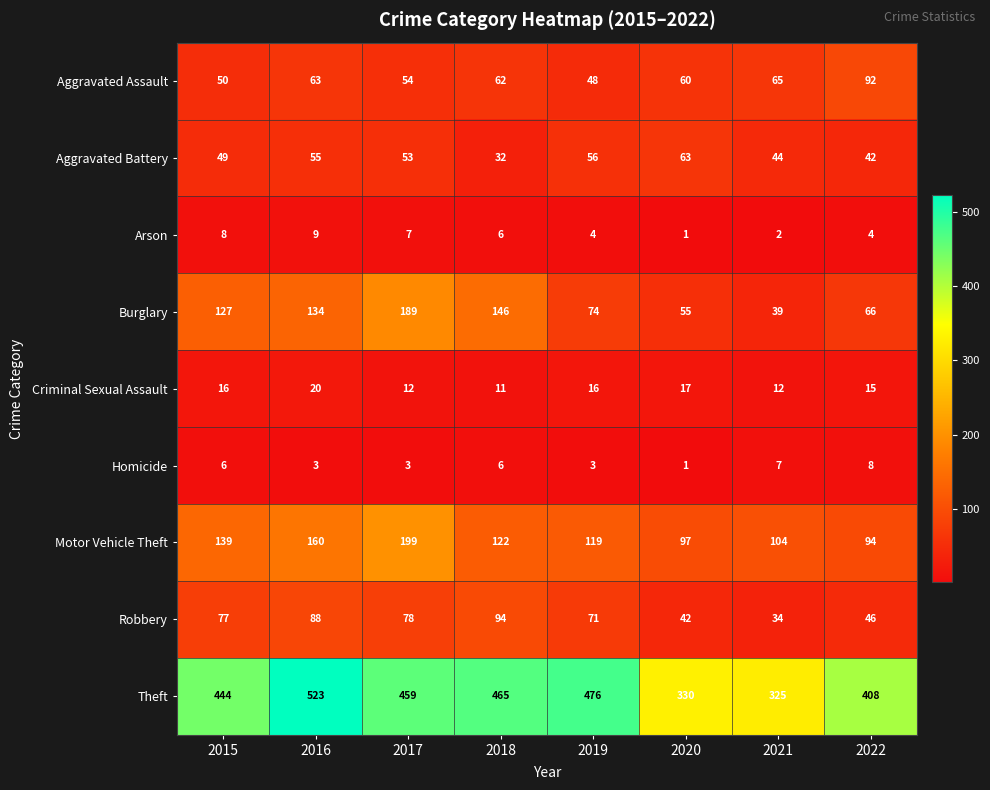

Where is Theft nearest to the value 424?

2022